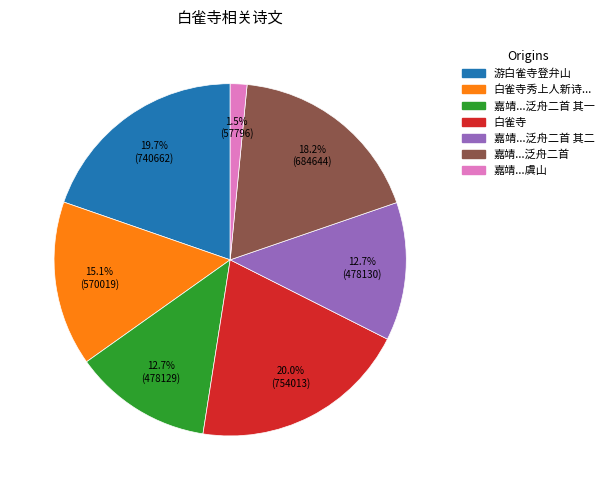

Is there a majority slice in this chart?

No